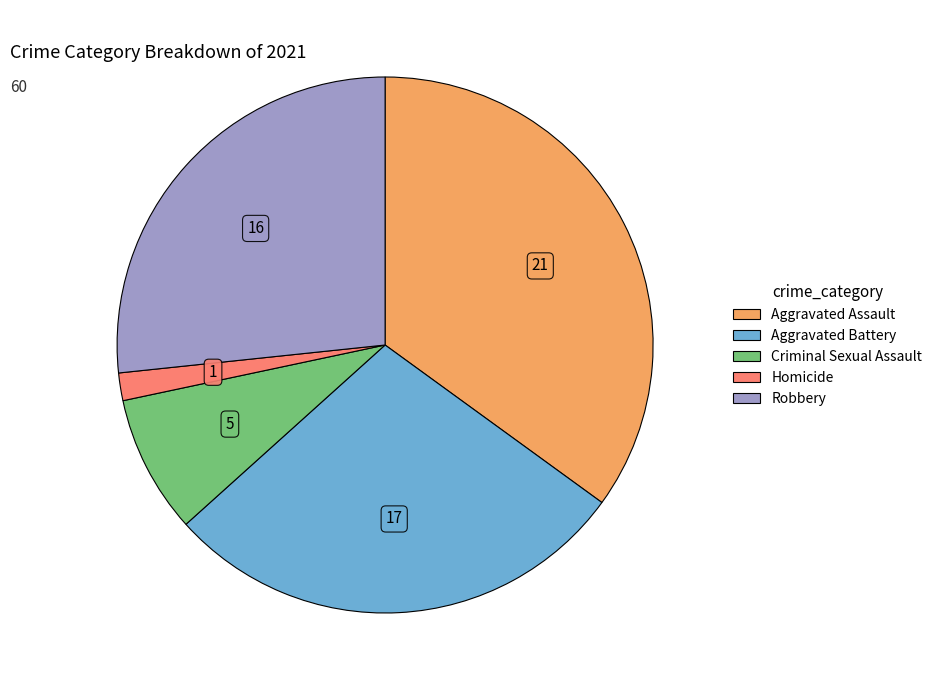

Between Aggravated Battery and Robbery, which is larger?

Aggravated Battery